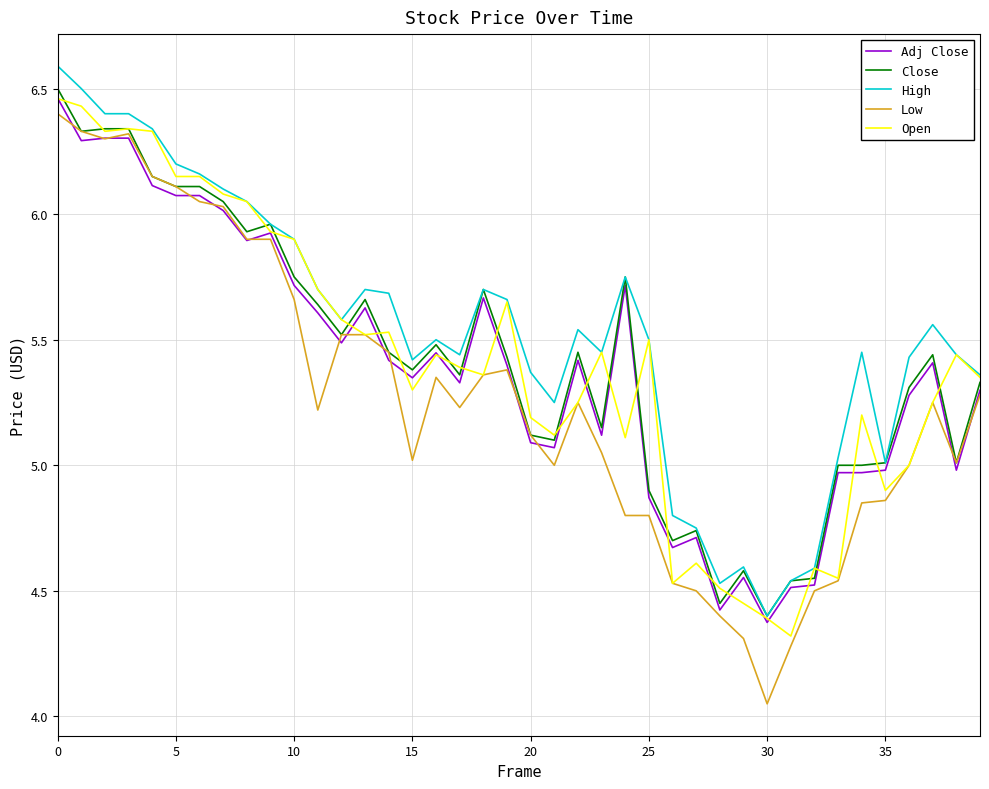

What is the maximum value shown in the chart?

6.6